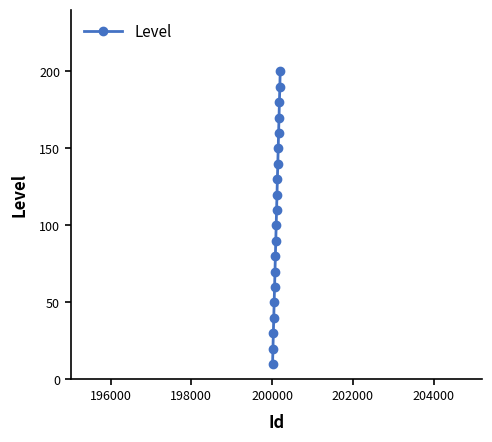

What is the minimum value shown in the chart?

10